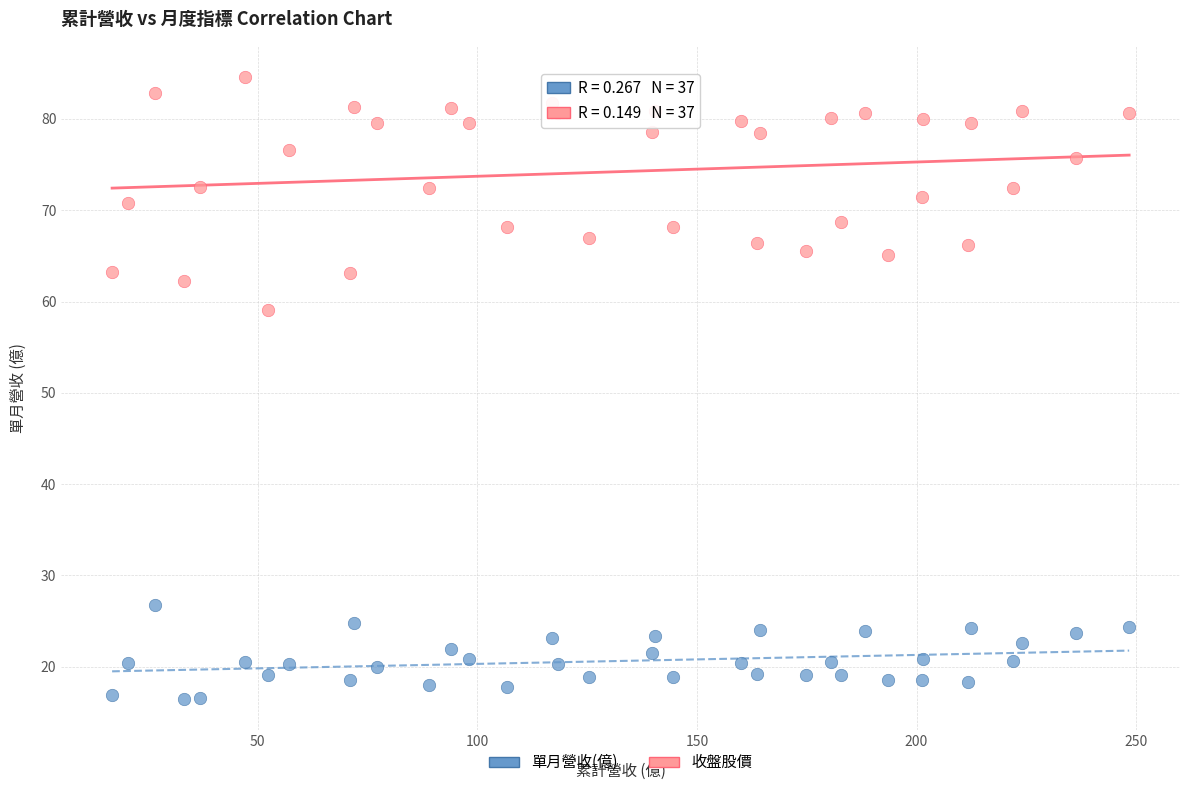

Across all series, what Y value is closest to 50?

59.1